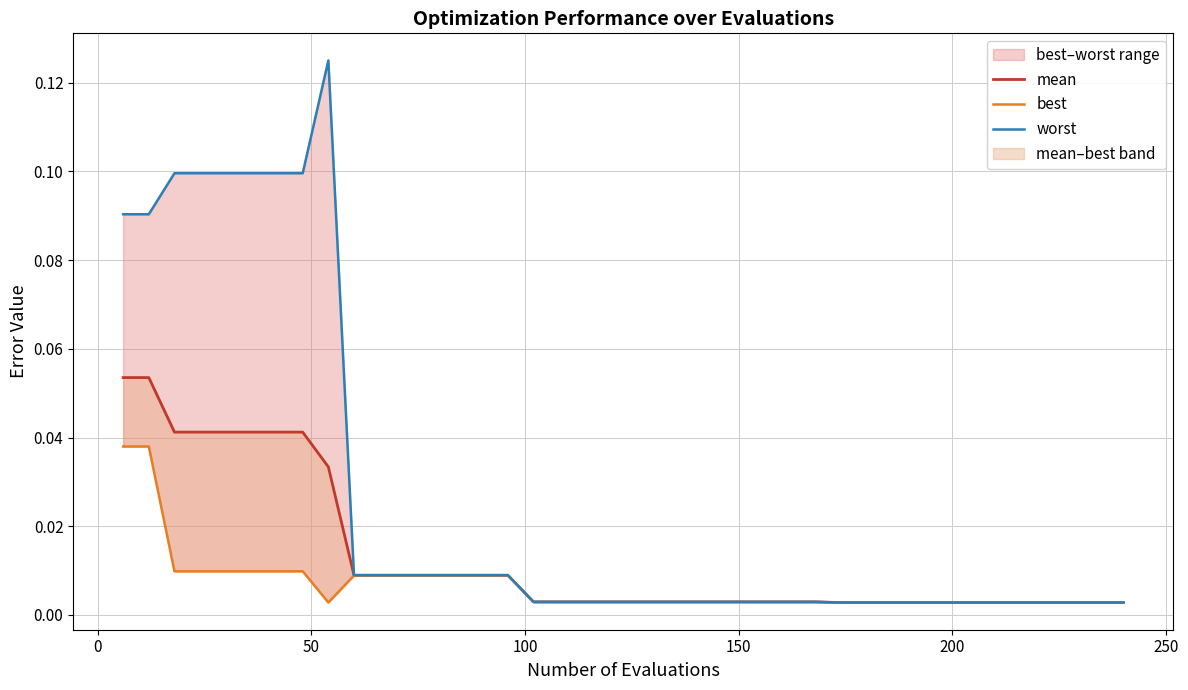

Is it true that worst equals 0.0 at 30?

False